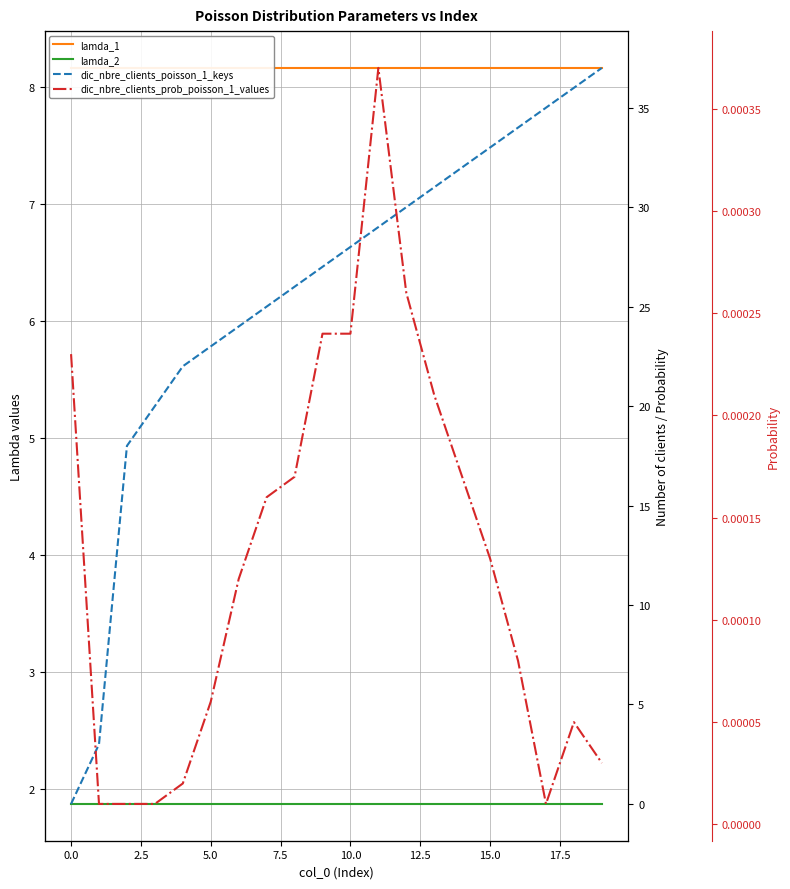

The value of lamda_2 at 18 is 3.1. True or false?

False